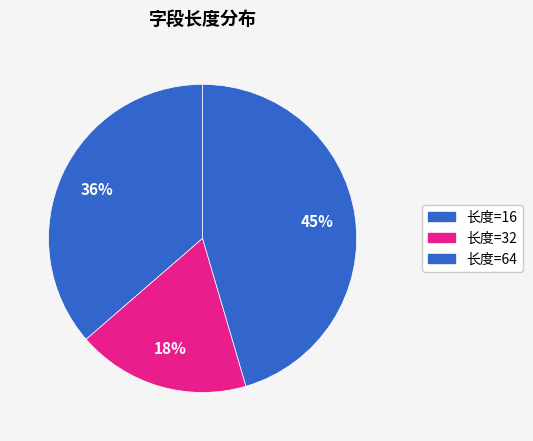

Count the number of slices in the pie.

3